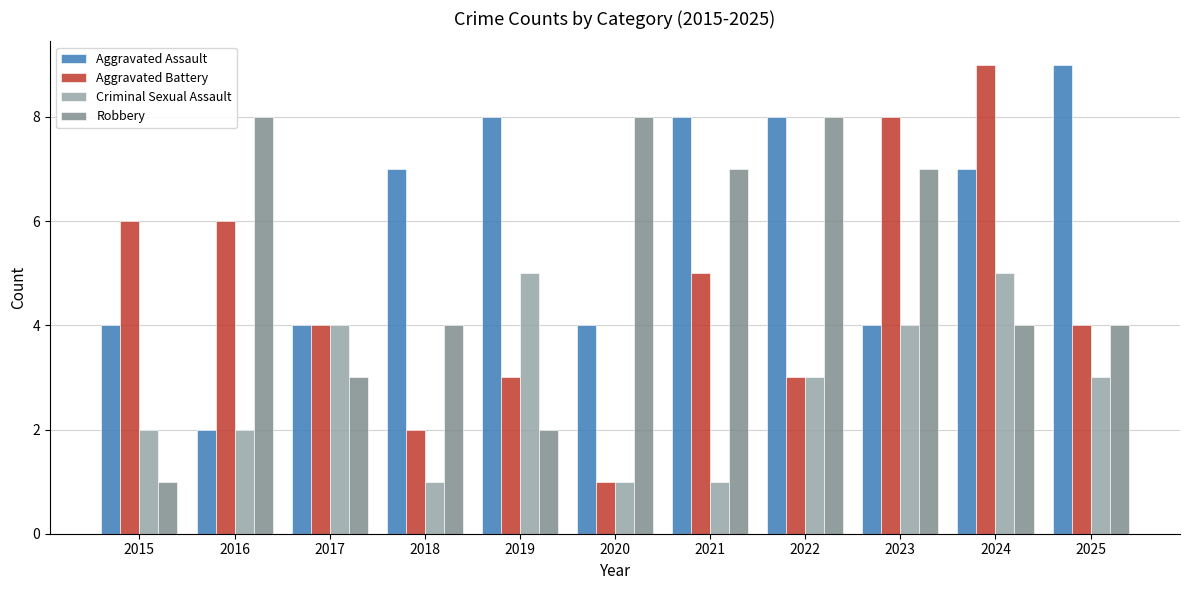

Read the Aggravated Battery value at 2023.

8